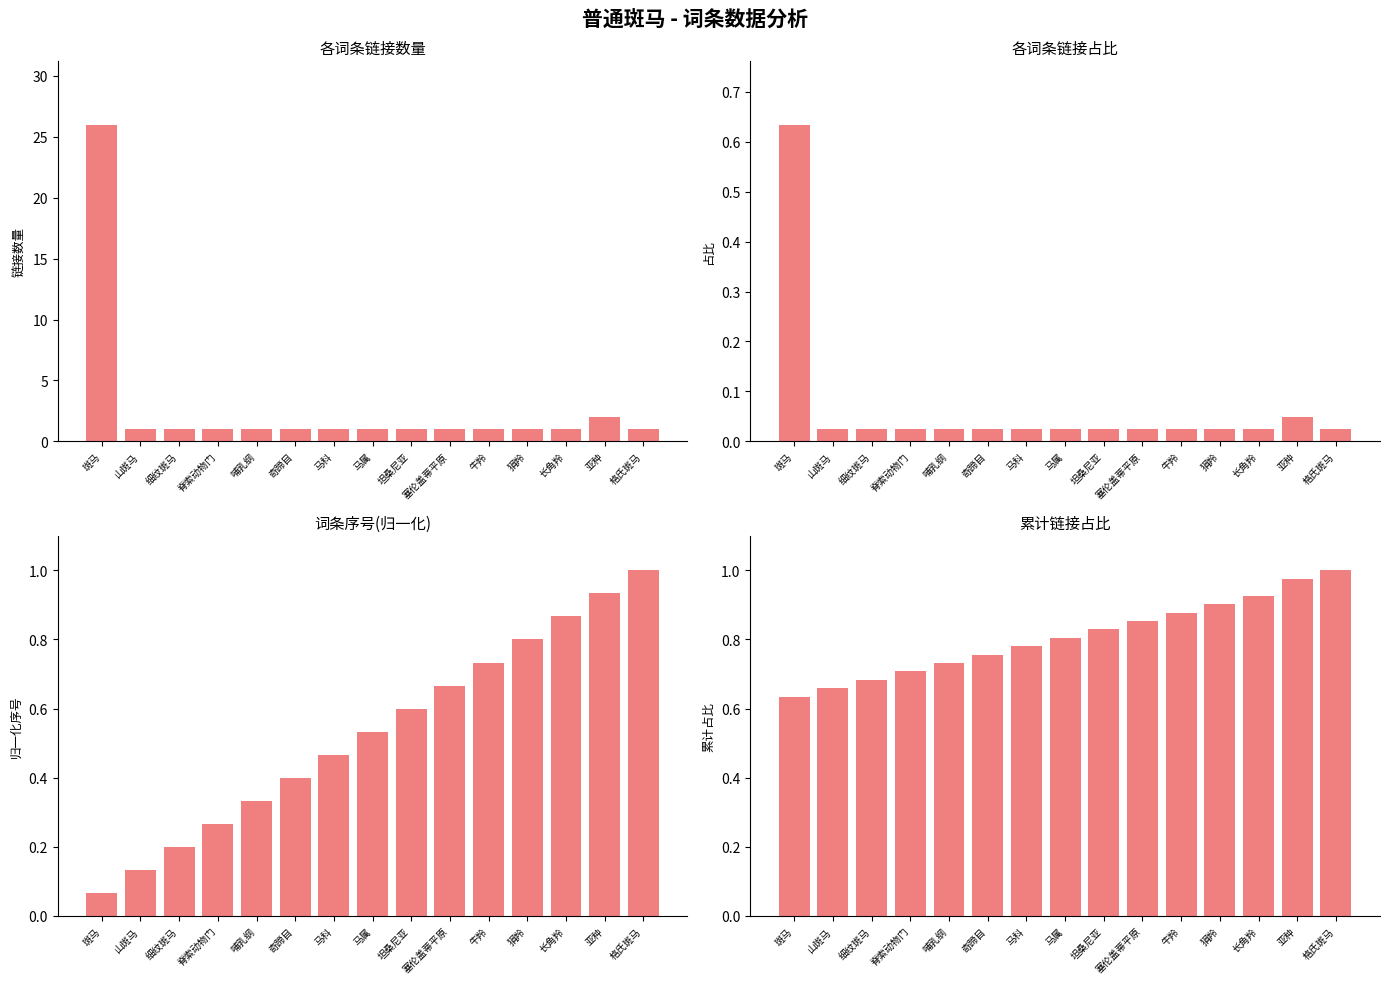

Reading left to right, list all the values displayed in this chart.

链接数量: 26.0	1.0	1.0	1.0	1.0	1.0	1.0	1.0	1.0	1.0	1.0	1.0	1.0	2.0	1.0
链接占比: 0.6	0.0	0.0	0.0	0.0	0.0	0.0	0.0	0.0	0.0	0.0	0.0	0.0	0.0	0.0
序号(归一化): 0.1	0.1	0.2	0.3	0.3	0.4	0.5	0.5	0.6	0.7	0.7	0.8	0.9	0.9	1.0
累计链接占比: 0.6	0.7	0.7	0.7	0.7	0.8	0.8	0.8	0.8	0.9	0.9	0.9	0.9	1.0	1.0